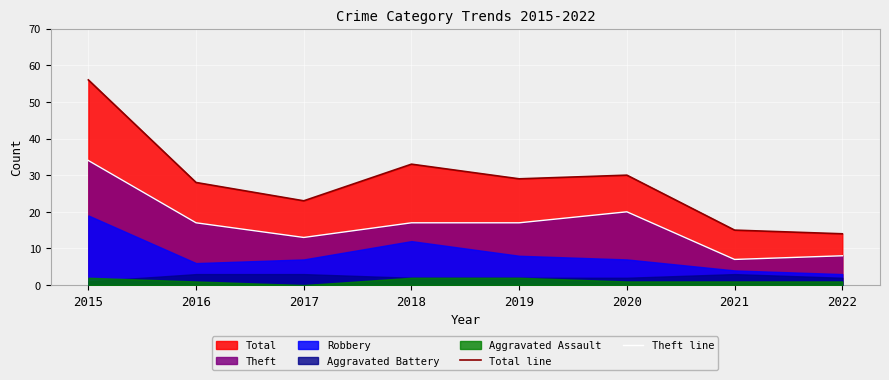

True or false: Theft line has more than 0 points higher than both neighbors.

True